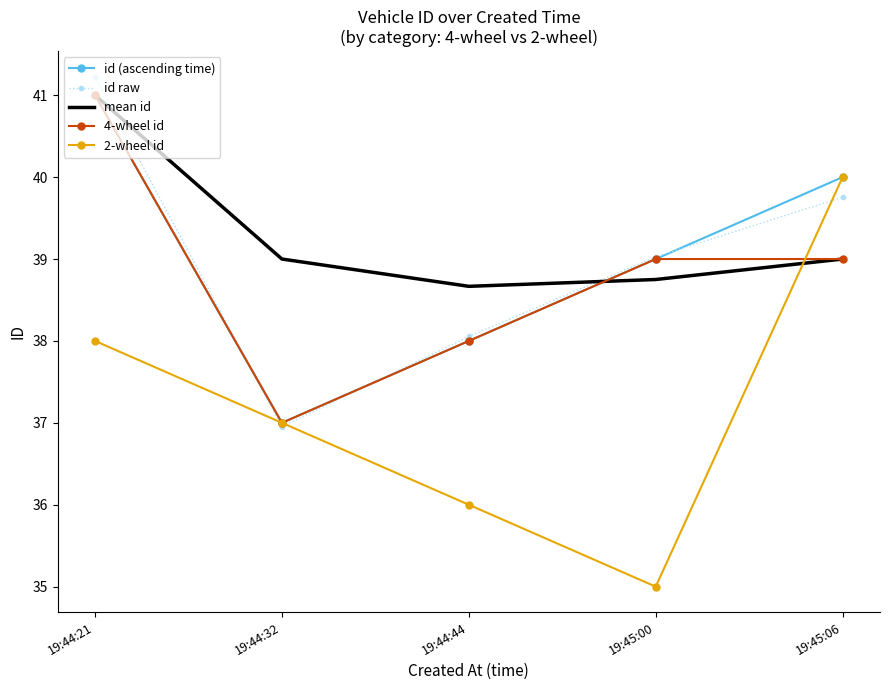

What is the value of the mean id point at the 2nd from the left?

39.0